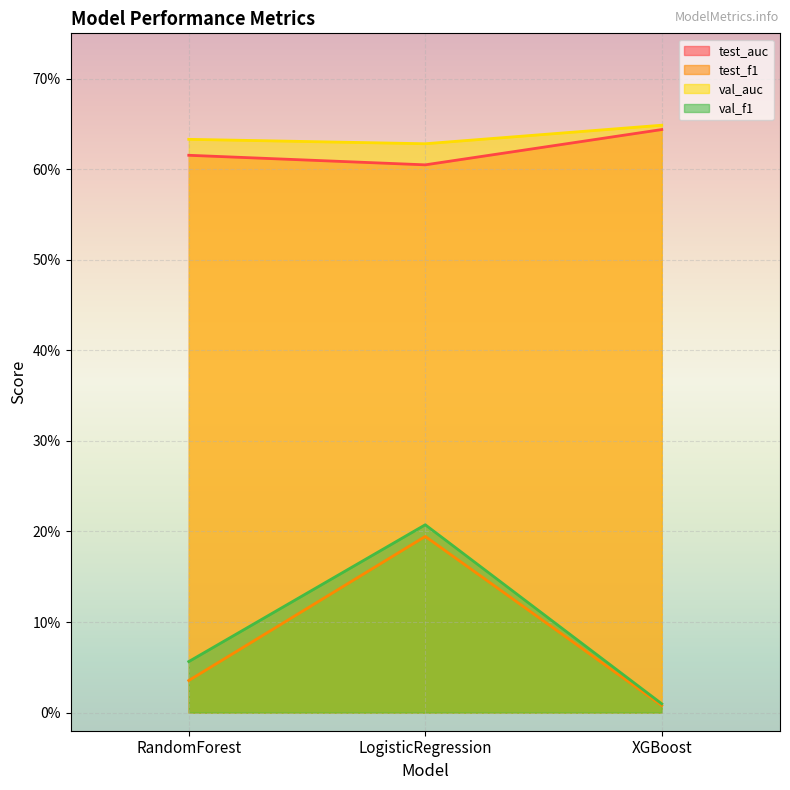

Between LogisticRegression and XGBoost, which series saw the biggest shift?

val_f1